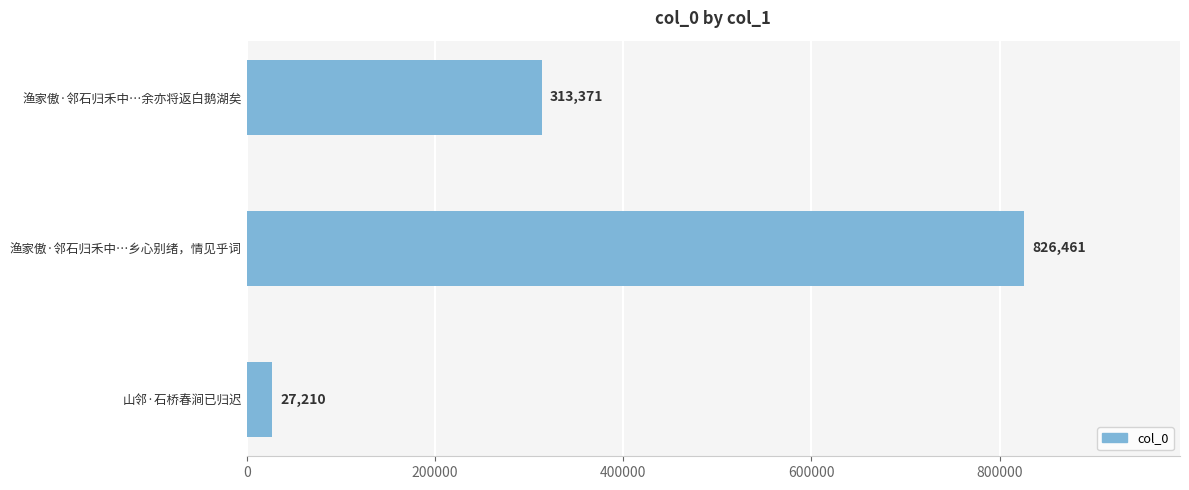

Which has a higher value, 渔家傲·邻石归禾中…余亦将返白鹅湖矣 or 渔家傲·邻石归禾中…乡心别绪，情见乎词?

渔家傲·邻石归禾中…乡心别绪，情见乎词